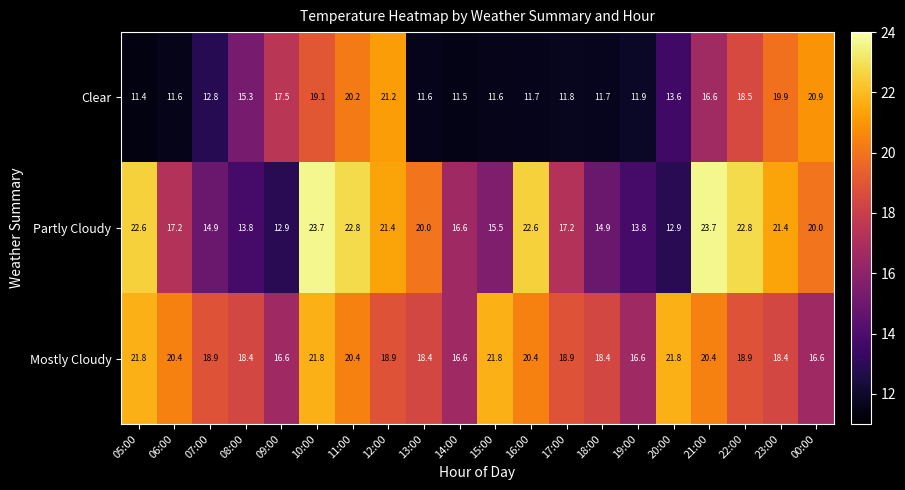

Rank the series by their average value, from highest to lowest.

Mostly Cloudy, Partly Cloudy, Clear